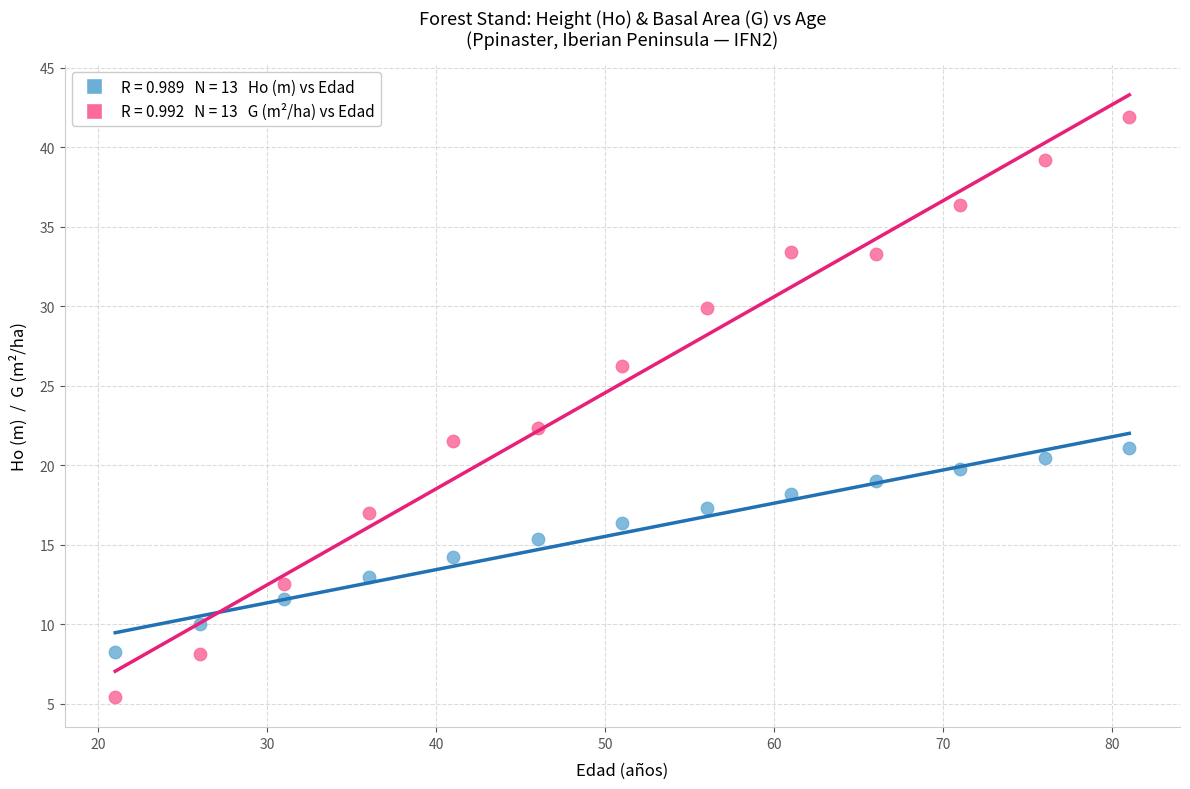

Across all data points, what is the range of X values (max minus min)?

60.0